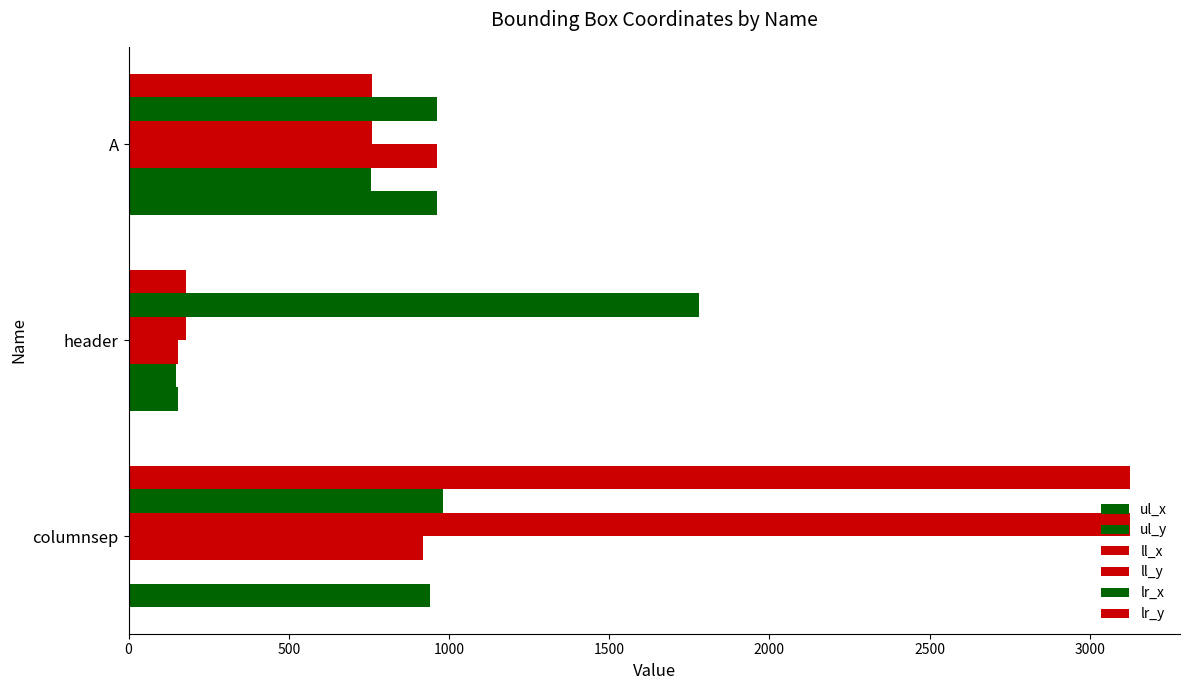

How many data points does each series have?

3